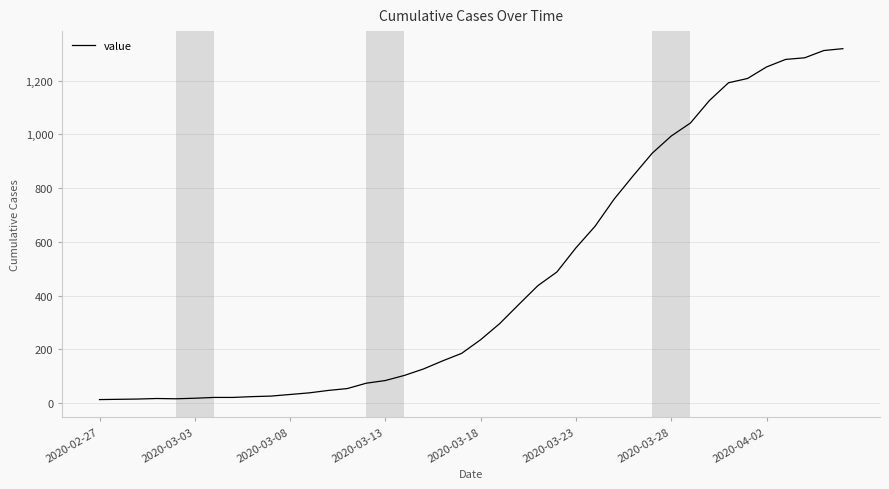

What is the greatest value displayed?

1319